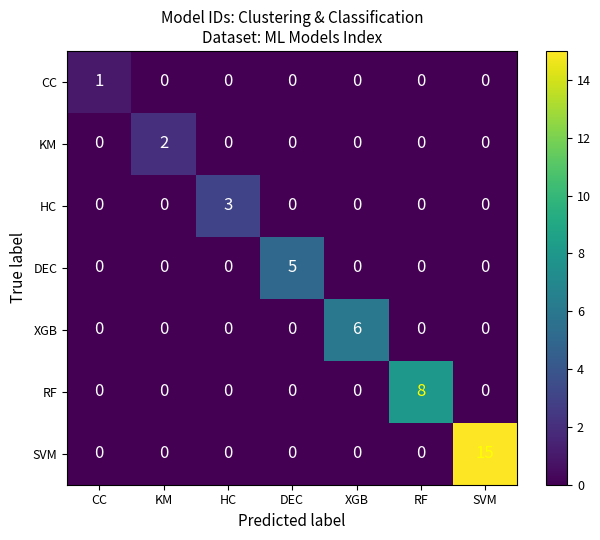

The SVM series shows 7 at XGB. True or false?

False